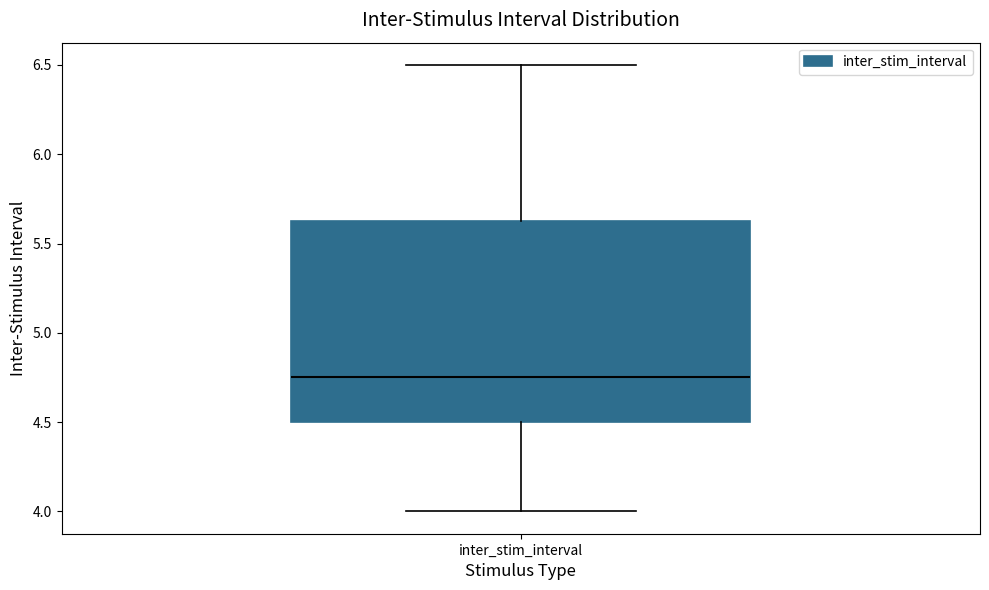

Transcribe this box plot: give where the median line is, the range the box spans, and where the two whiskers end, as read against the y-axis. The values are not printed on the chart, so give them approximately, as read against the axis.

median 4.75, box 4.50 to 5.65, whiskers 4.00 to 6.50